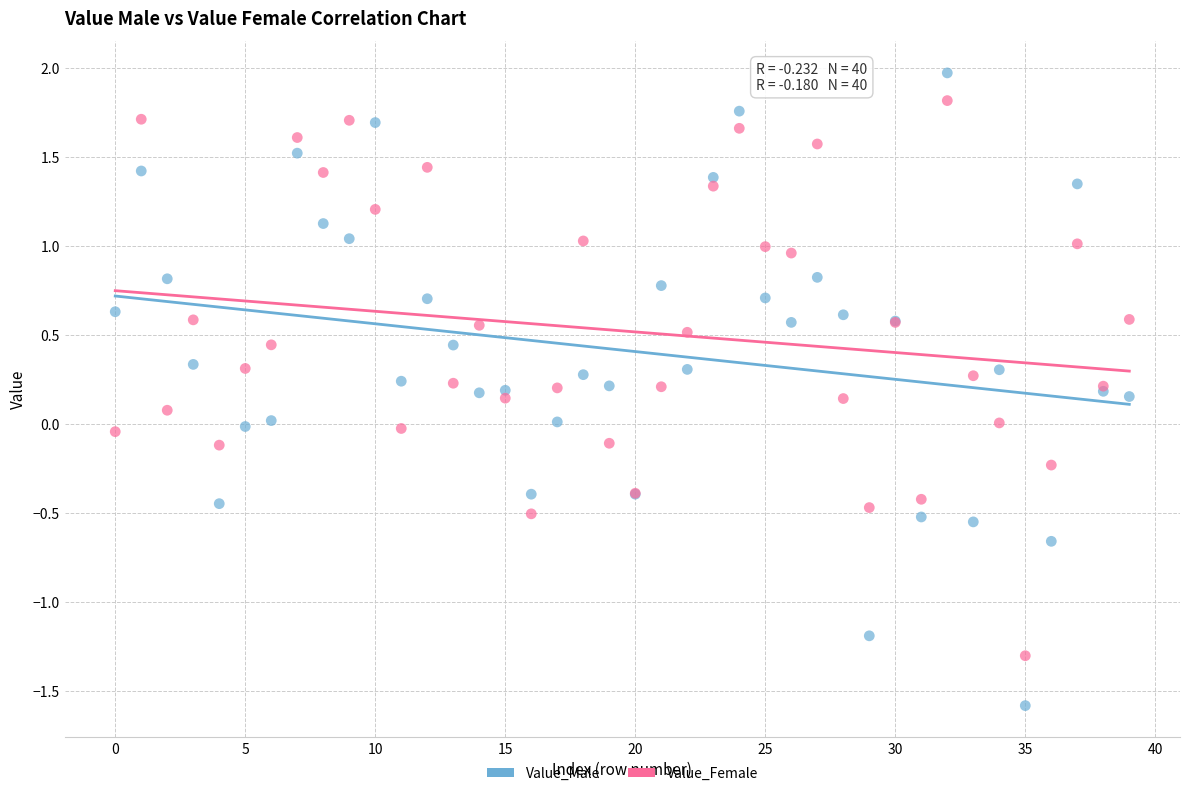

Which series has the largest Y range (max minus min)?

Value_Male